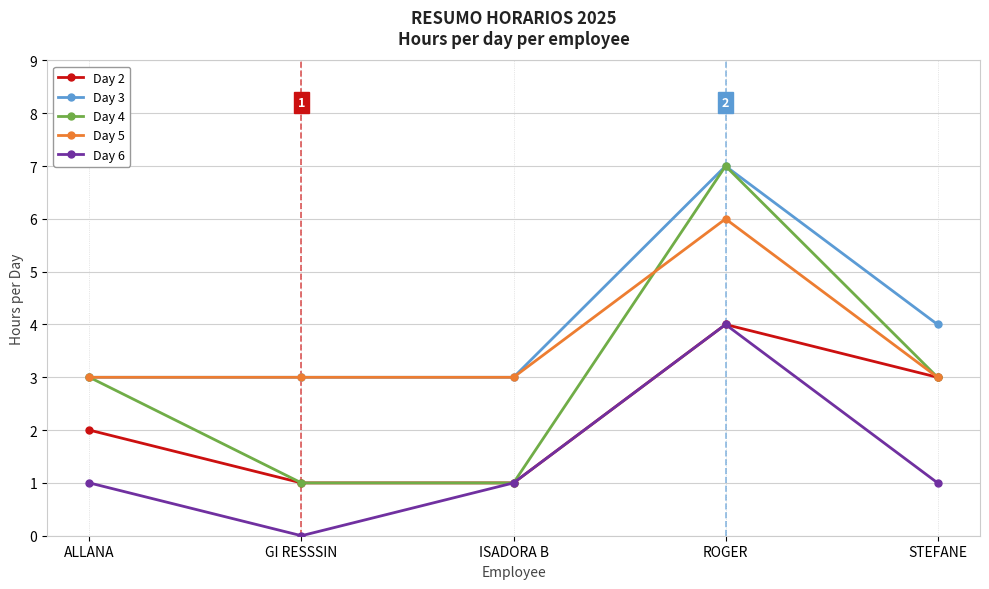

At which category is the sum across all series the highest?

ROGER